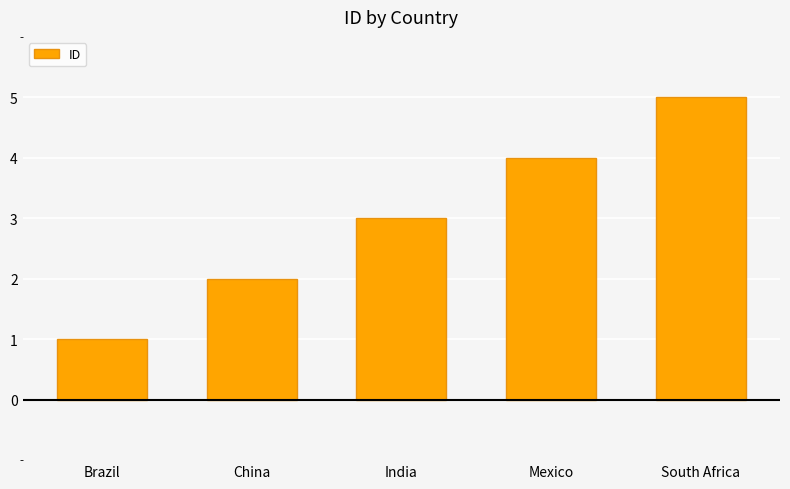

What is the average value?

3